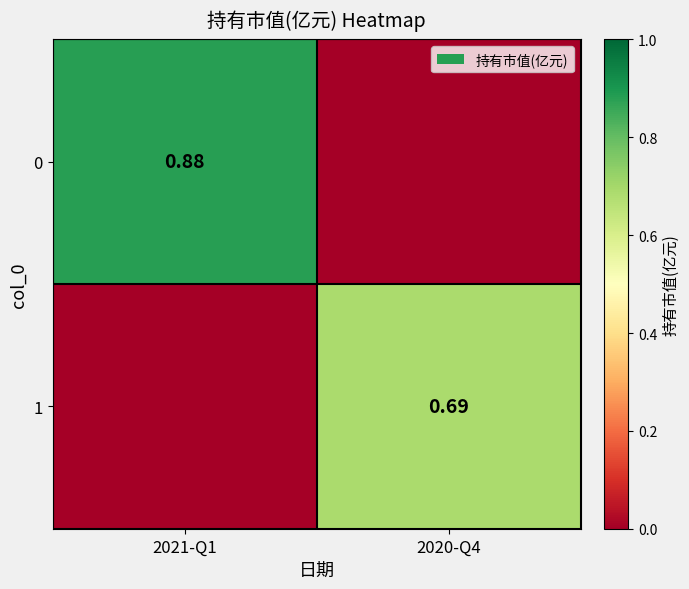

The value of 0 at 2021-Q1 is 1.2. True or false?

False